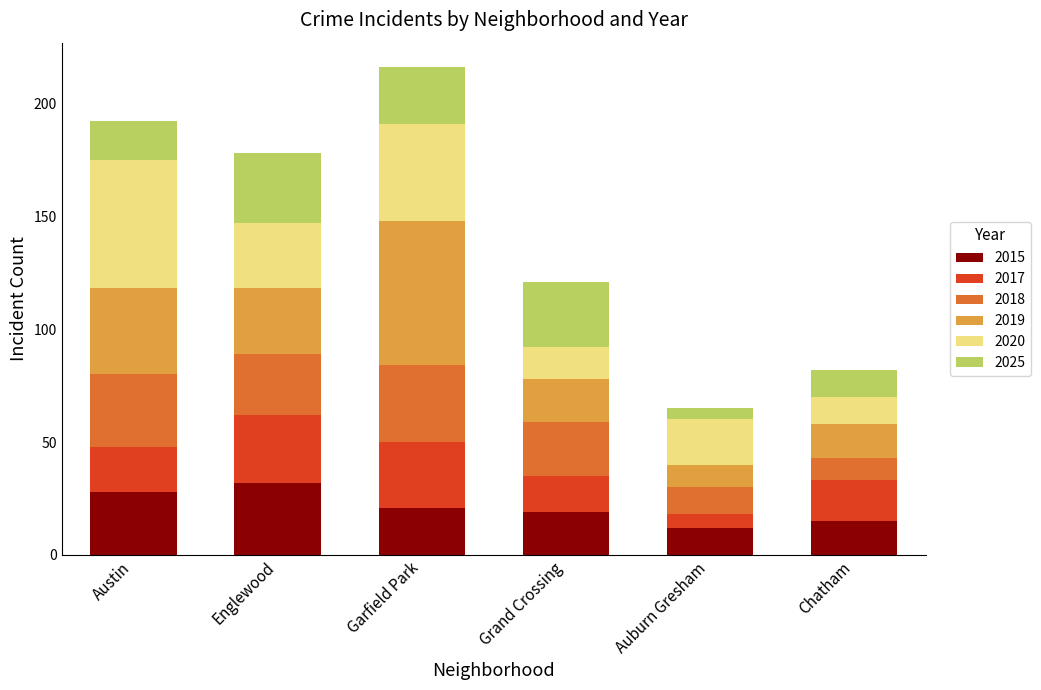

How many data points in 2015 are less than 21?

3